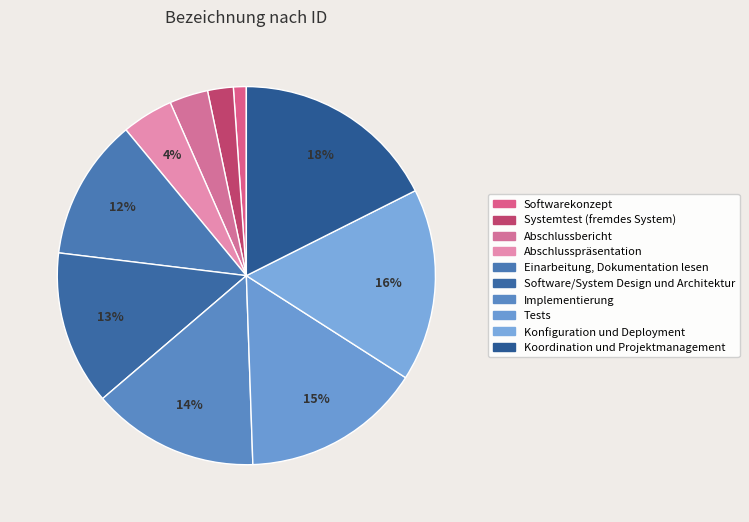

Combined, do Implementierung and Abschlussbericht account for over 50%?

No